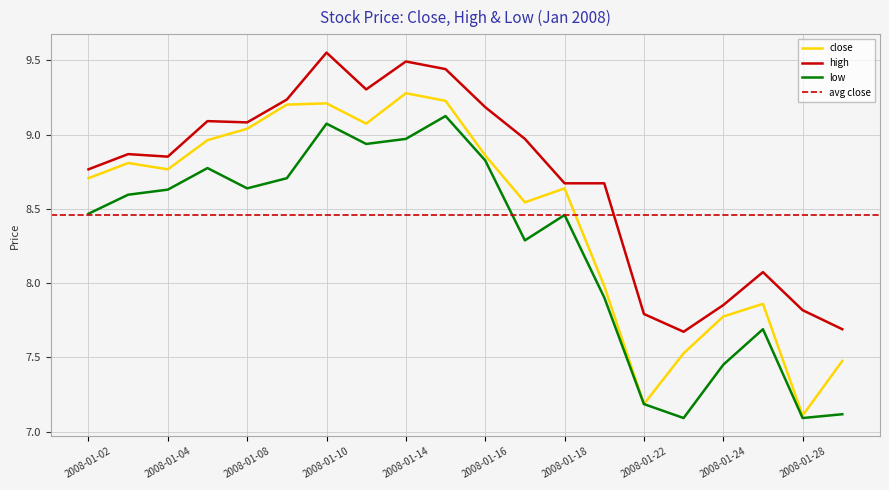

True or false: high and close intersect in this chart.

False